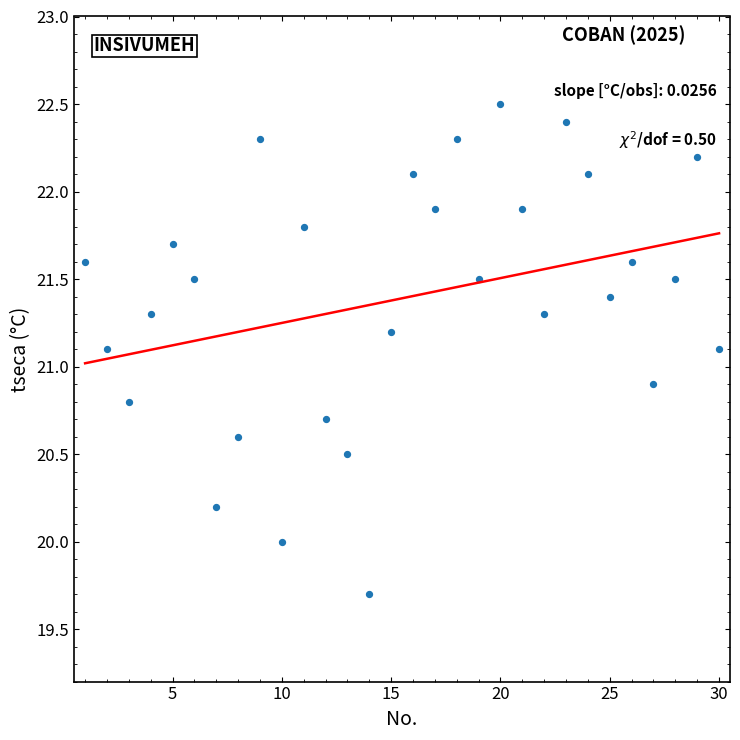

What is the range of X values (max minus min)?

29.0